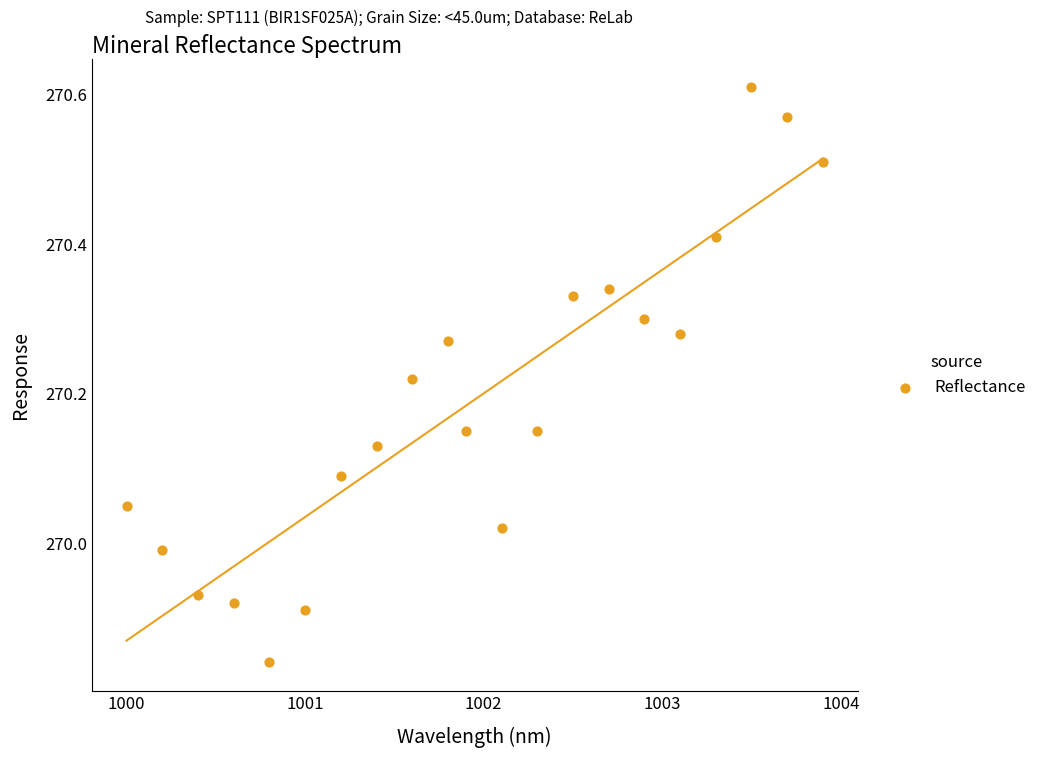

What is the range of Y values (max minus min)?

0.8